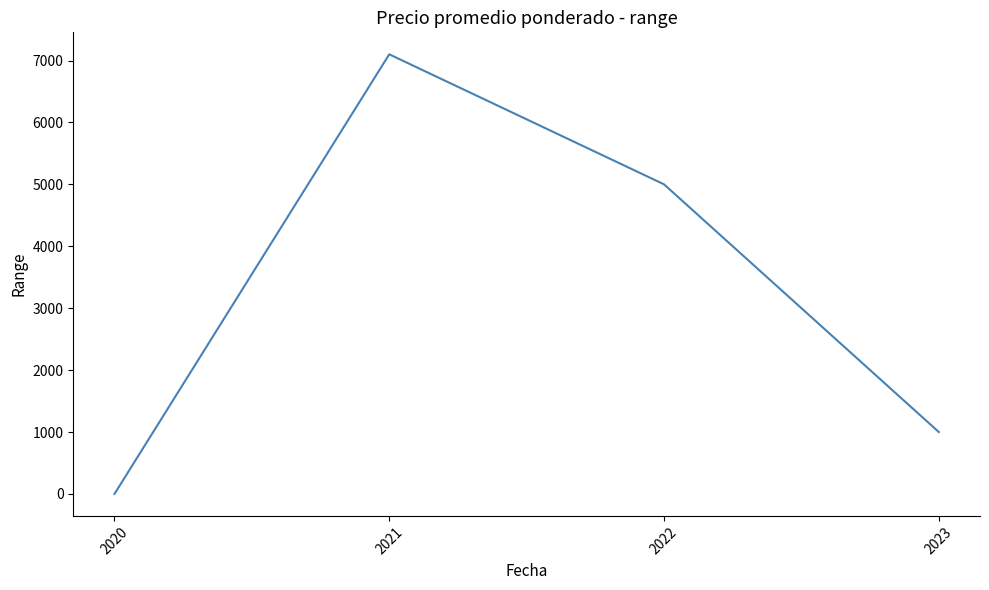

How many distinct data groups are displayed?

1